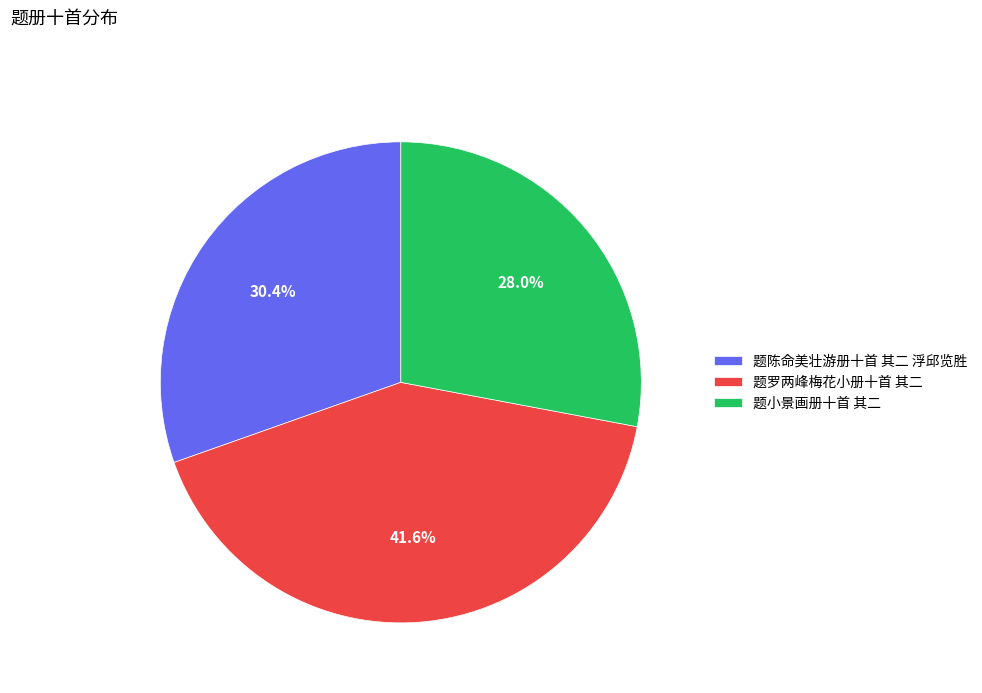

What percentage is NOT represented by 题罗两峰梅花小册十首 其二?

58.4%